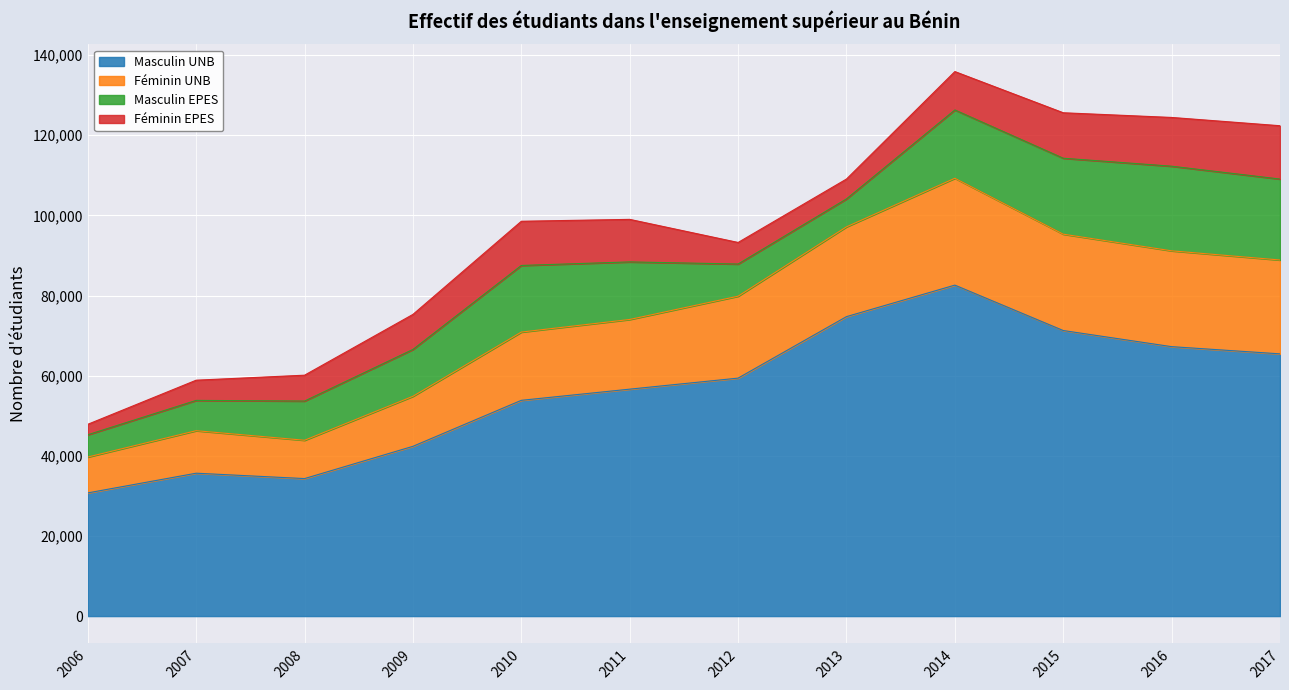

True or false: Masculin UNB and Féminin UNB cross at least once.

False